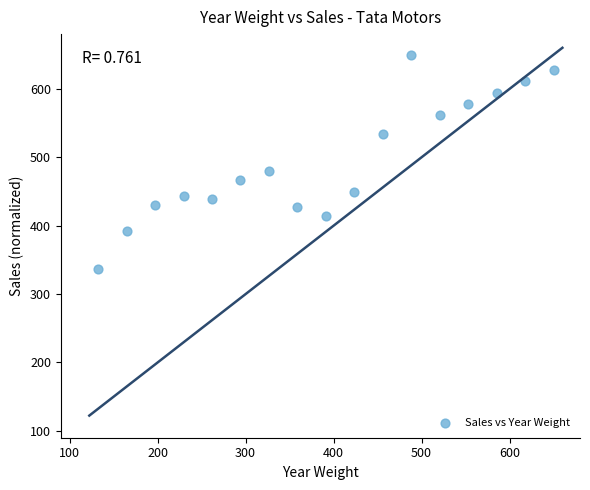

What Y value in the scatter plot is closest to 493?

479.2